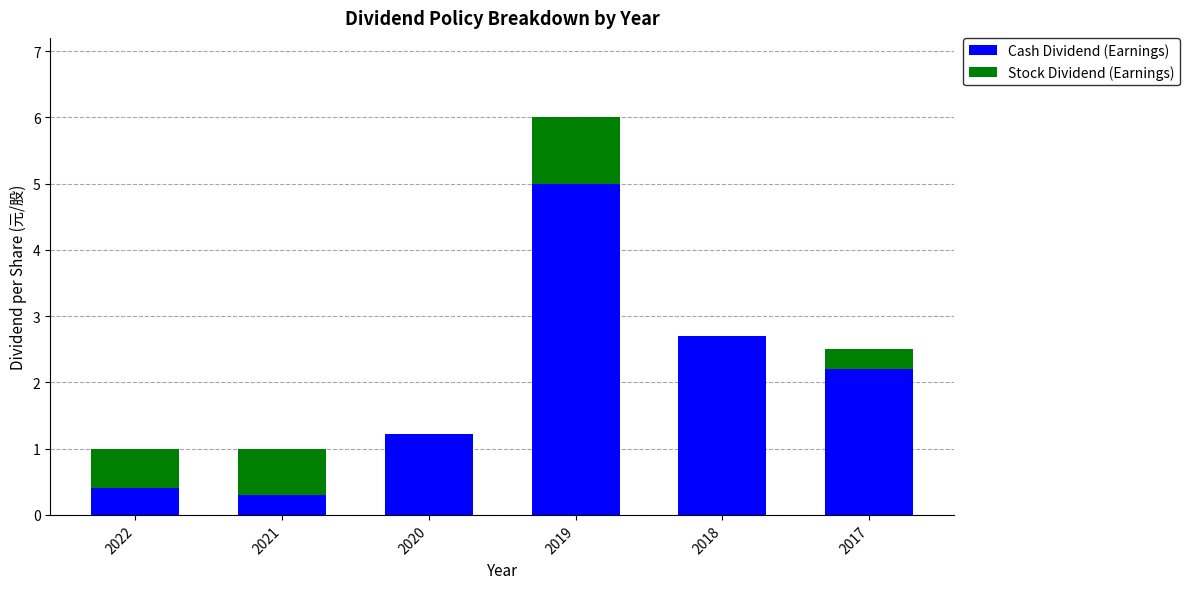

The Cash Dividend (Earnings) series shows 4.7 at 2018. True or false?

False